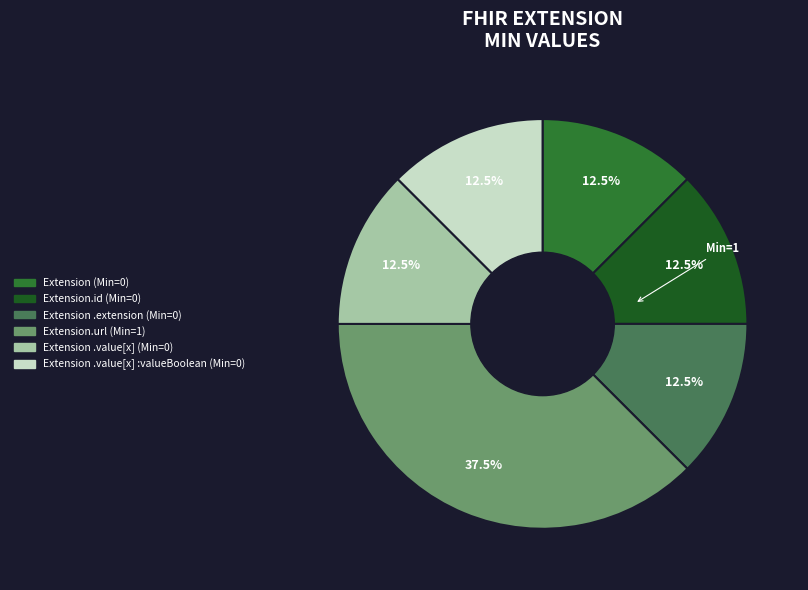

Does any single category account for the majority?

No